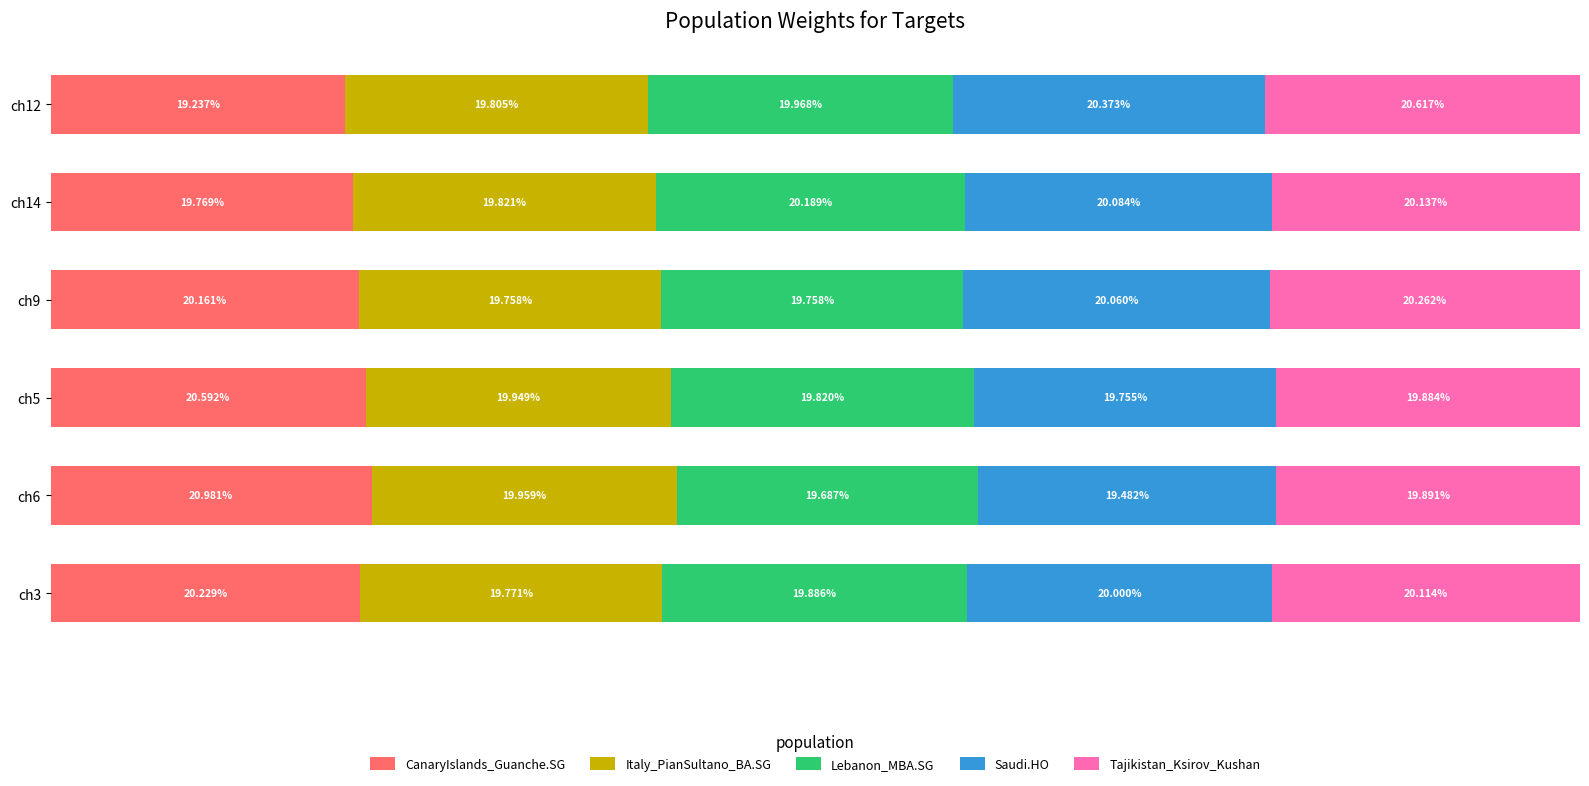

What are all the series names shown in the legend?

CanaryIslands_Guanche.SG, Italy_PianSultano_BA.SG, Lebanon_MBA.SG, Saudi.HO, Tajikistan_Ksirov_Kushan